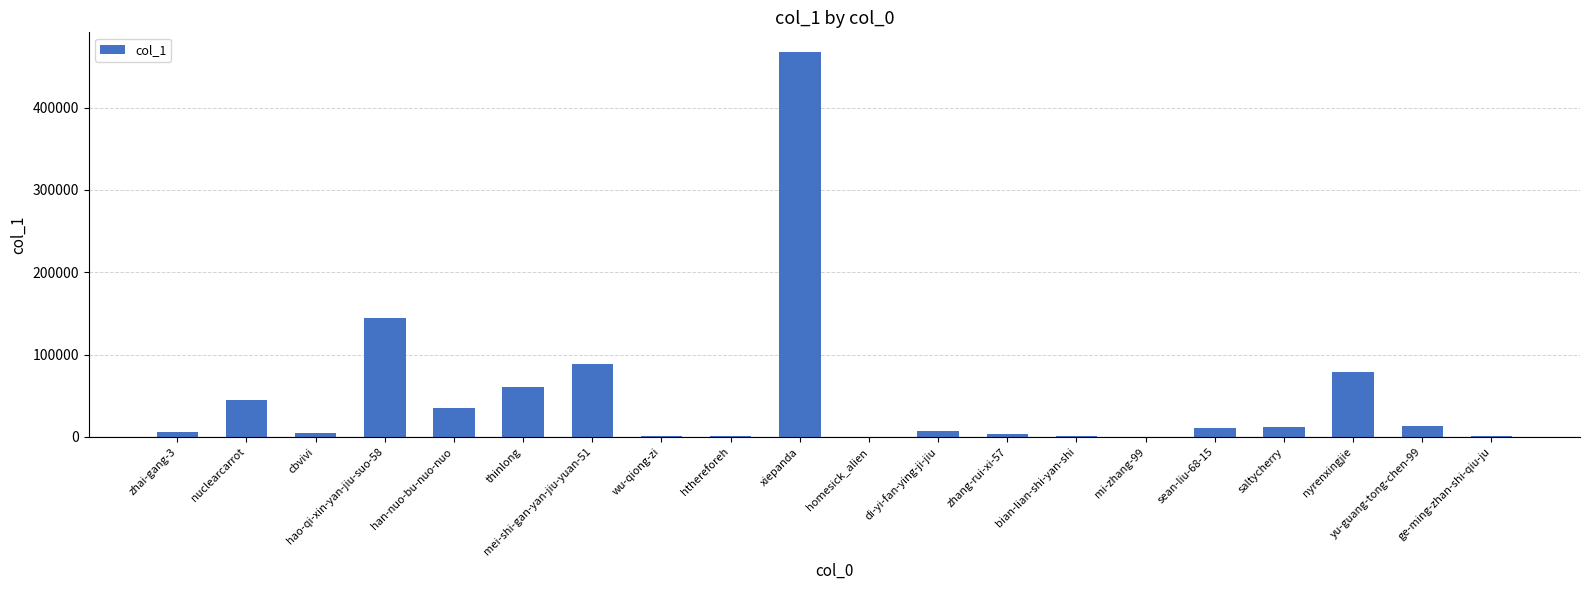

What is the maximum value shown in the chart?

468088